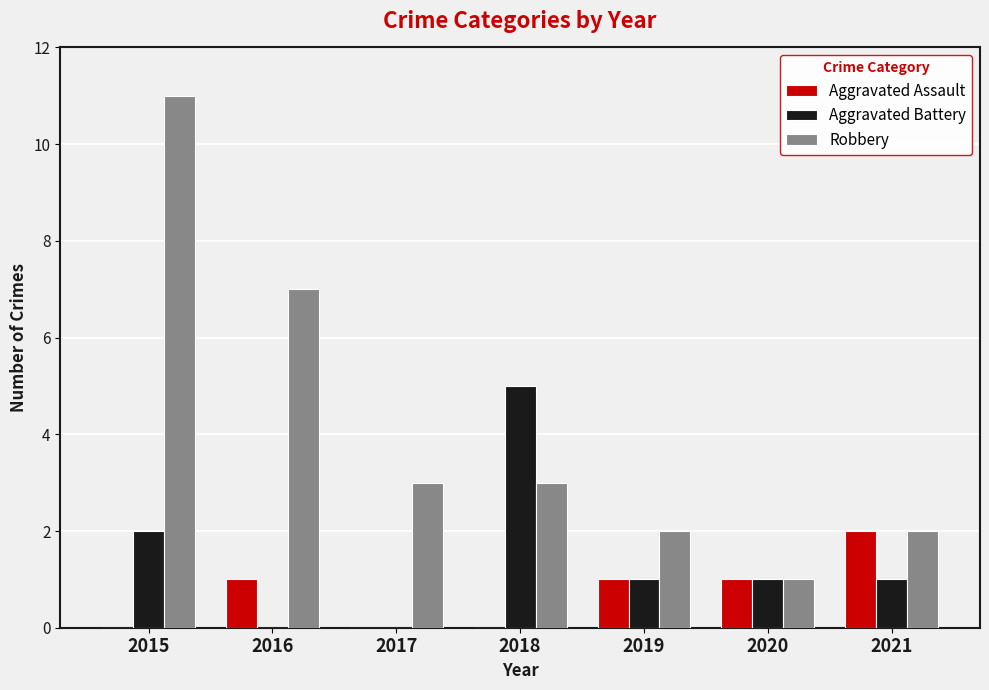

What are all the series names shown in the legend?

Aggravated Assault, Aggravated Battery, Robbery